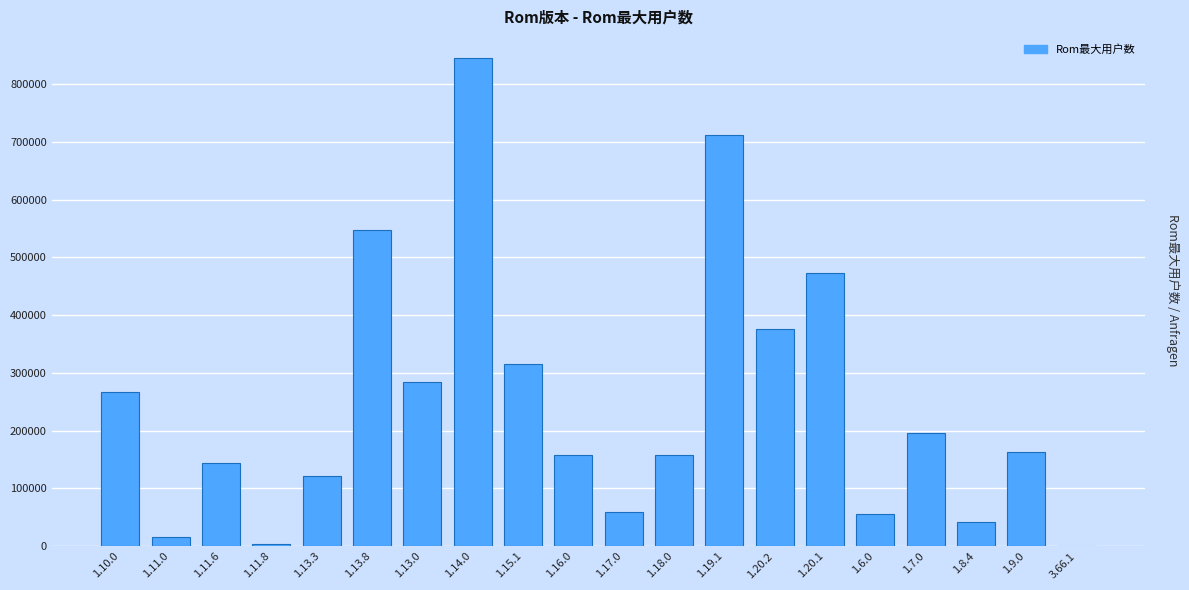

The value at 1.7.0 is 196034. True or false?

True